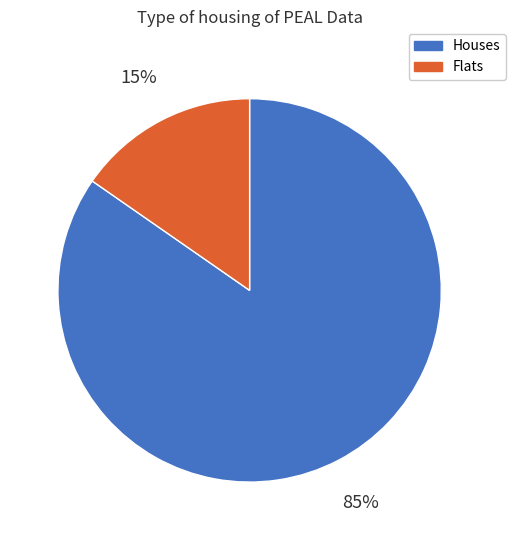

To the nearest percent, what is the average slice percentage?

50%